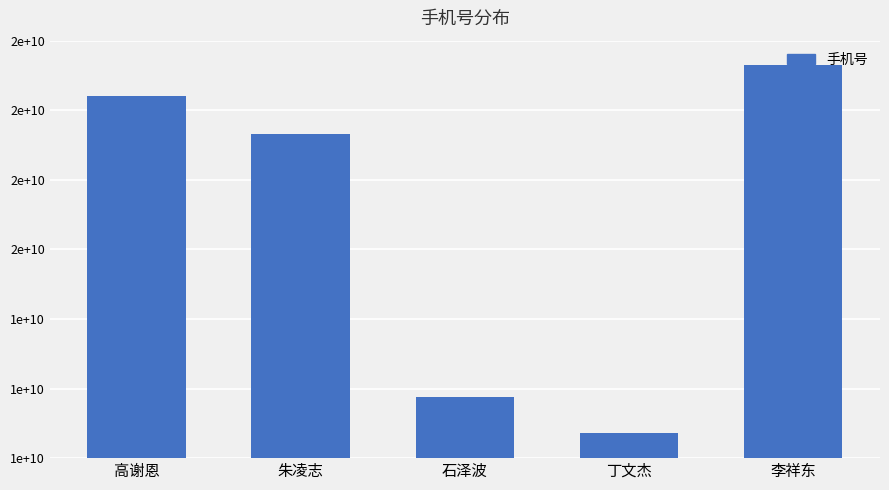

True or false: the data shows 30527002036 at 朱凌志.

False